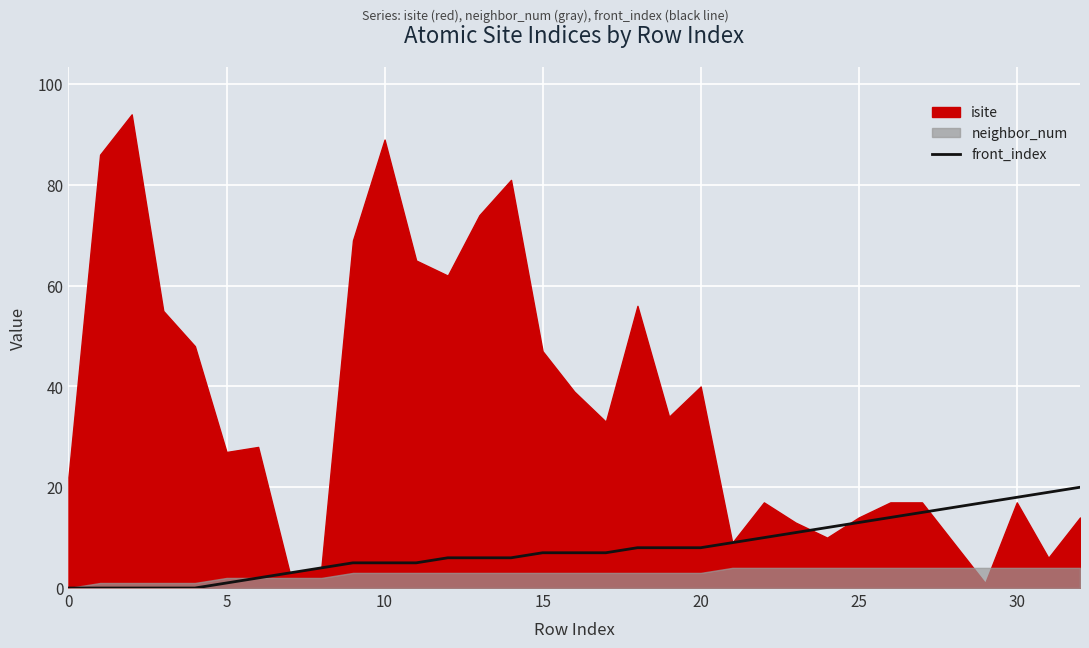

The value of front_index at 20 is 13. True or false?

False